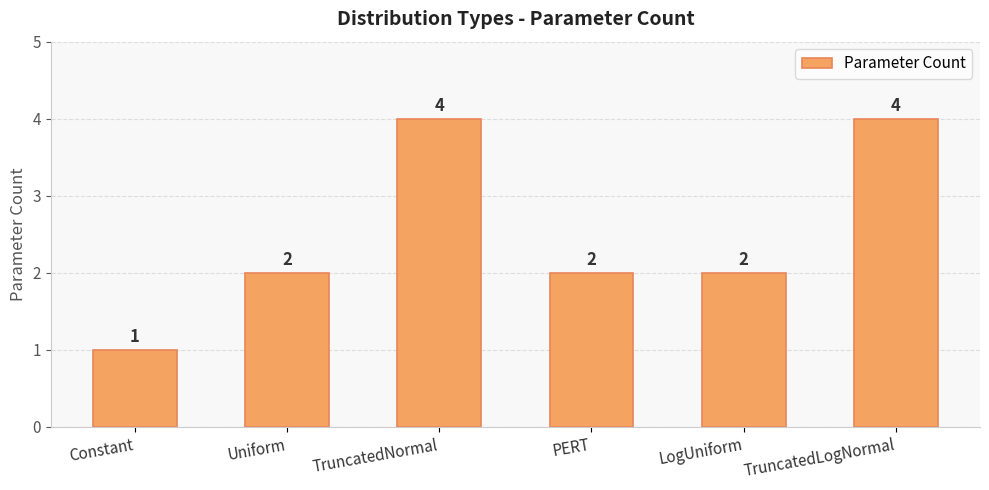

What is the difference between the maximum and minimum values?

3